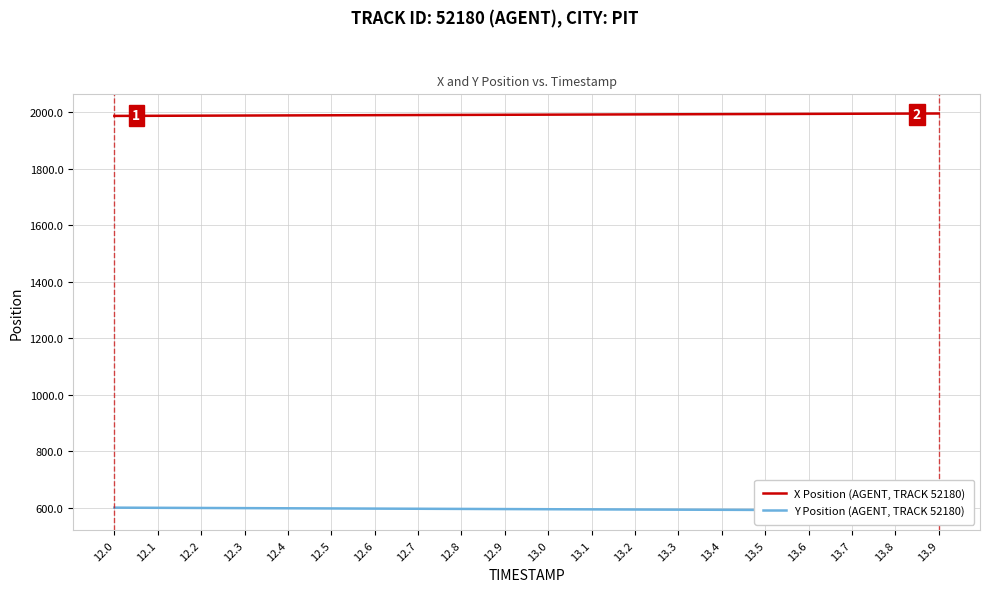

What is the difference between the maximum and minimum values in the X Position (AGENT, TRACK 52180) series?

8.6